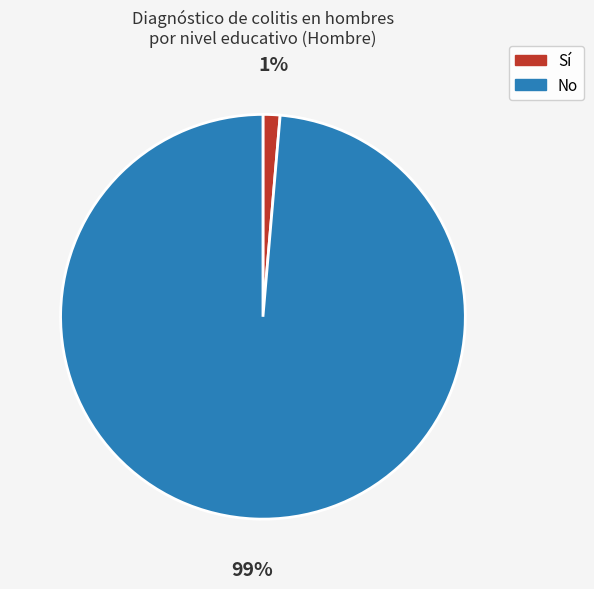

Is there a majority slice in this chart?

Yes